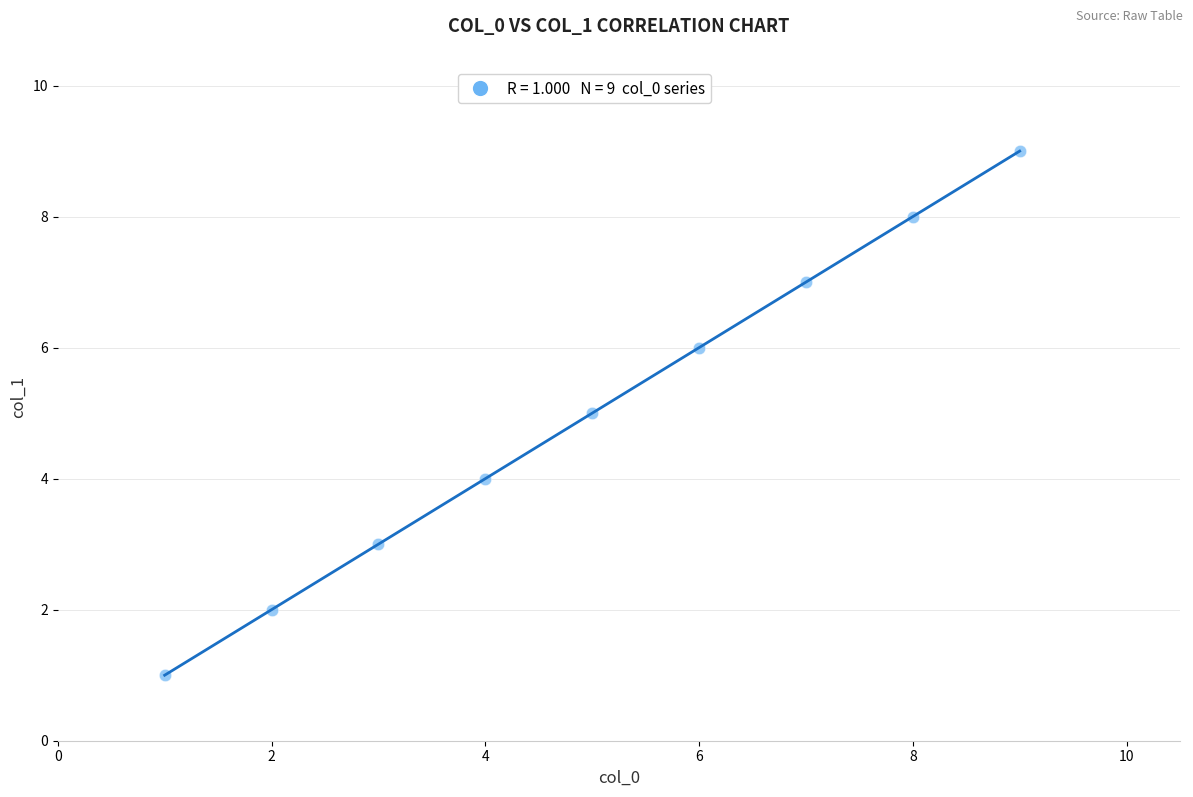

What is the range of X values (max minus min)?

8